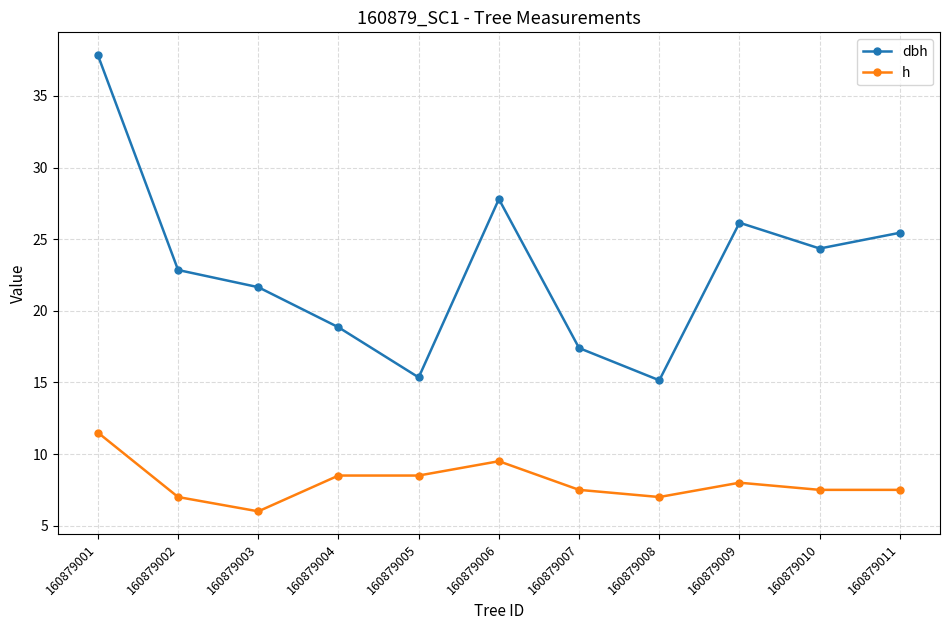

How many categories are shown in the chart?

11